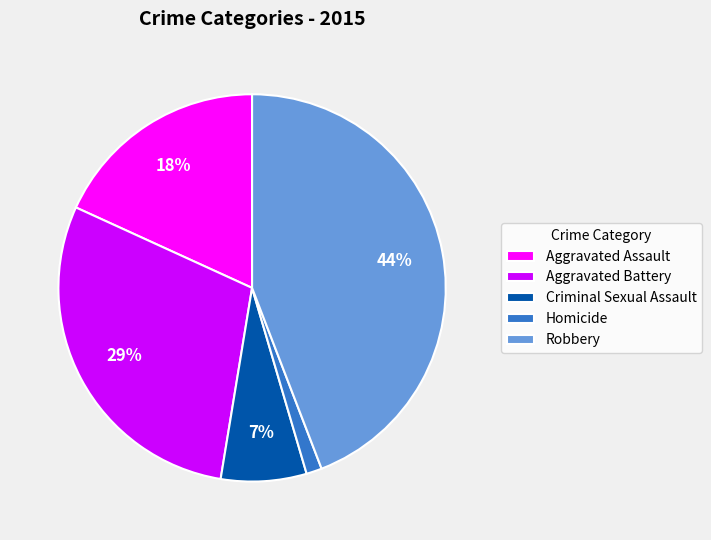

Between Homicide and Robbery, which is larger?

Robbery